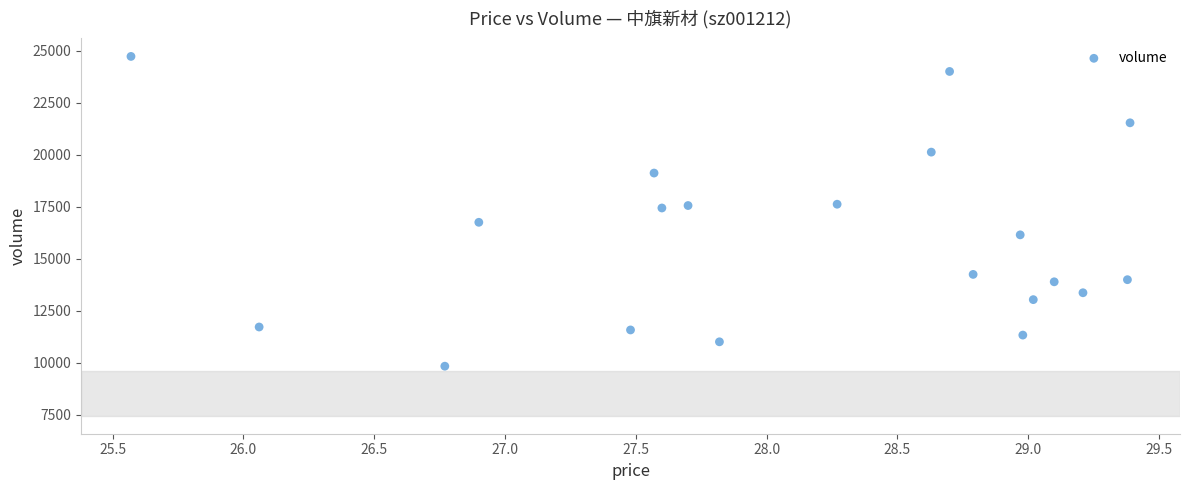

What is the range of Y values (max minus min)?

14889